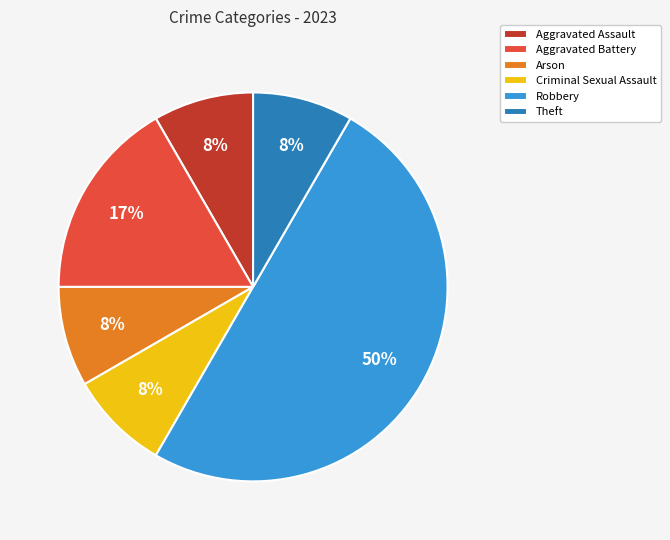

Count the number of slices in the pie.

6